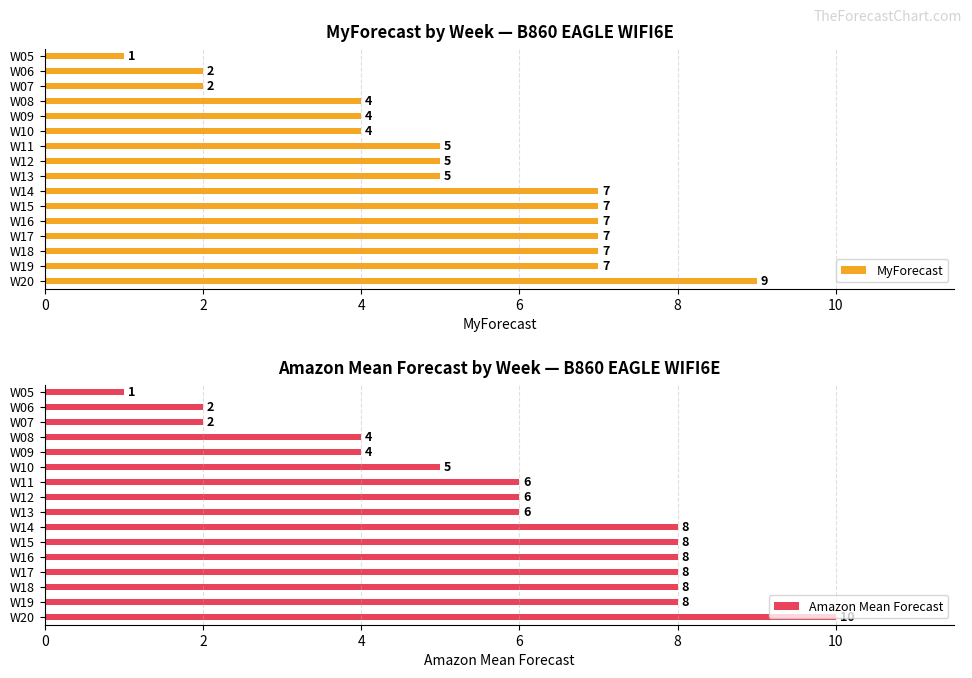

True or false: Amazon Mean Forecast has a value of 7 at W09.

False